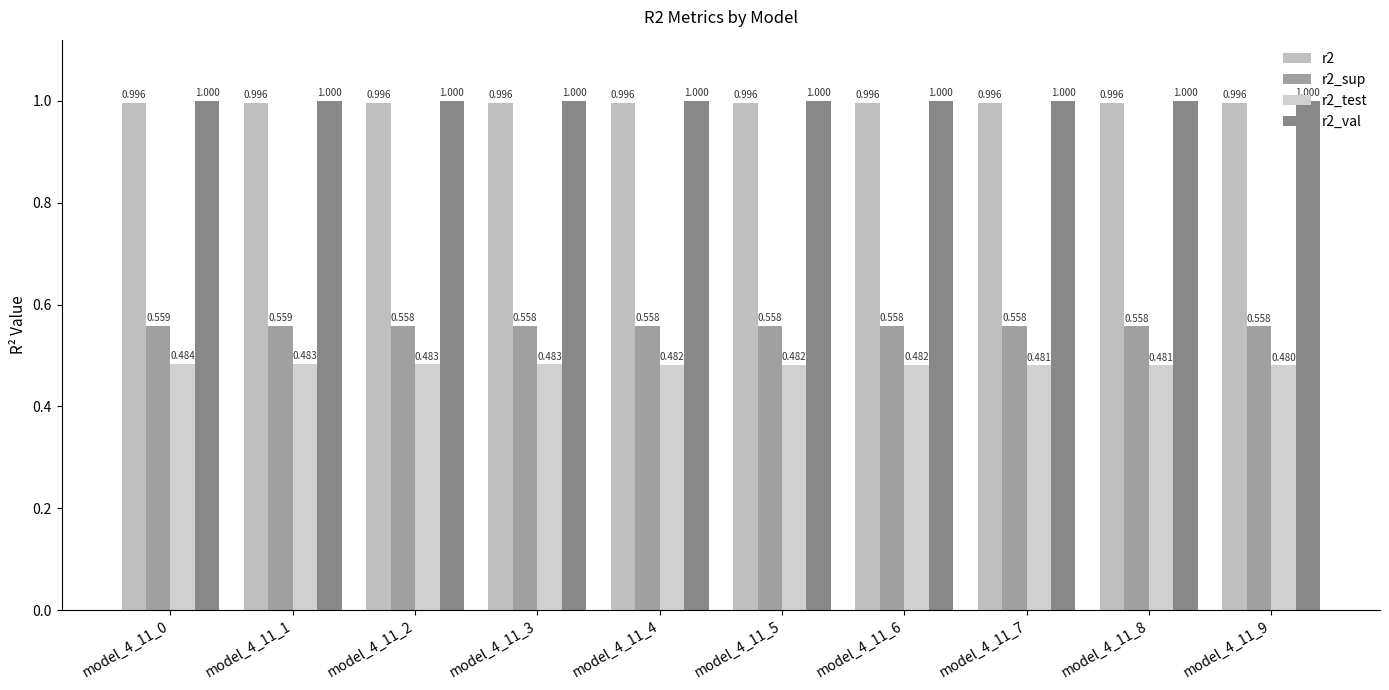

The r2 series shows 1.7 at model_4_11_4. True or false?

False